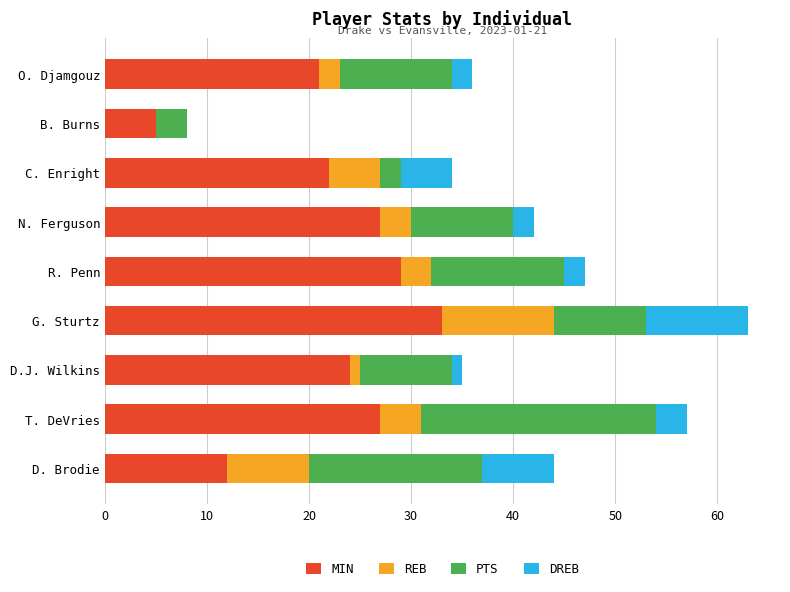

What is the sum of the MIN values at O. Djamgouz and G. Sturtz?

54